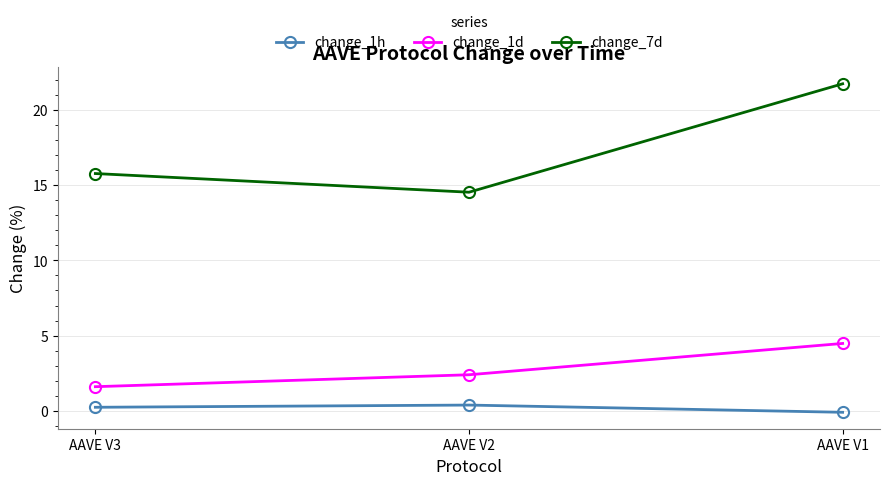

Which series has the largest range (max minus min)?

change_7d